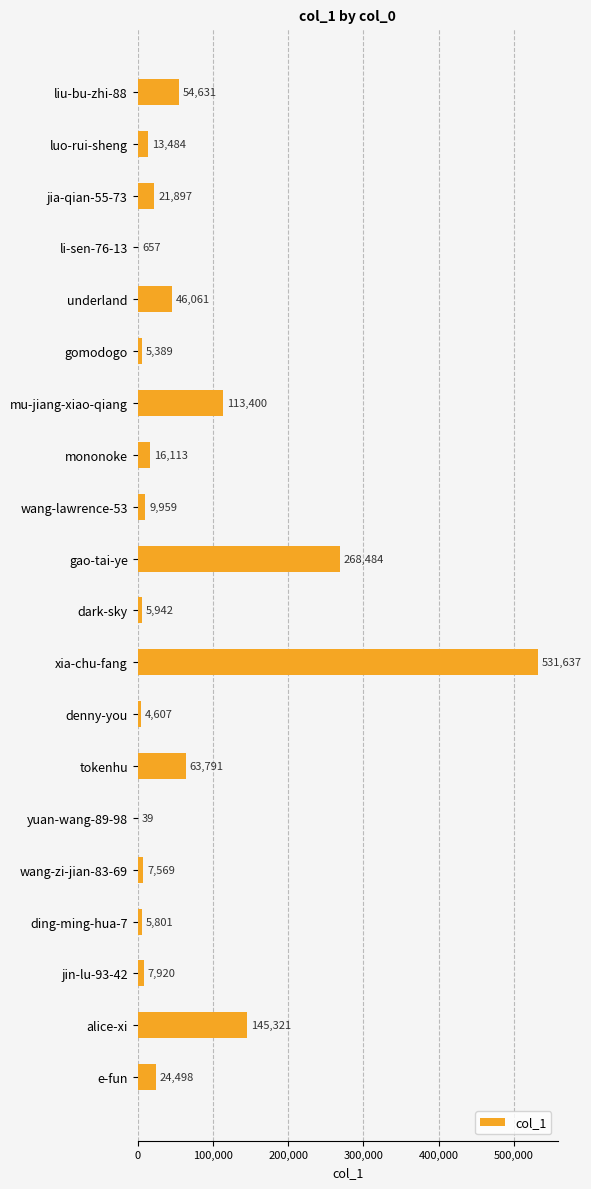

True or false: the data shows 97516 at liu-bu-zhi-88.

False